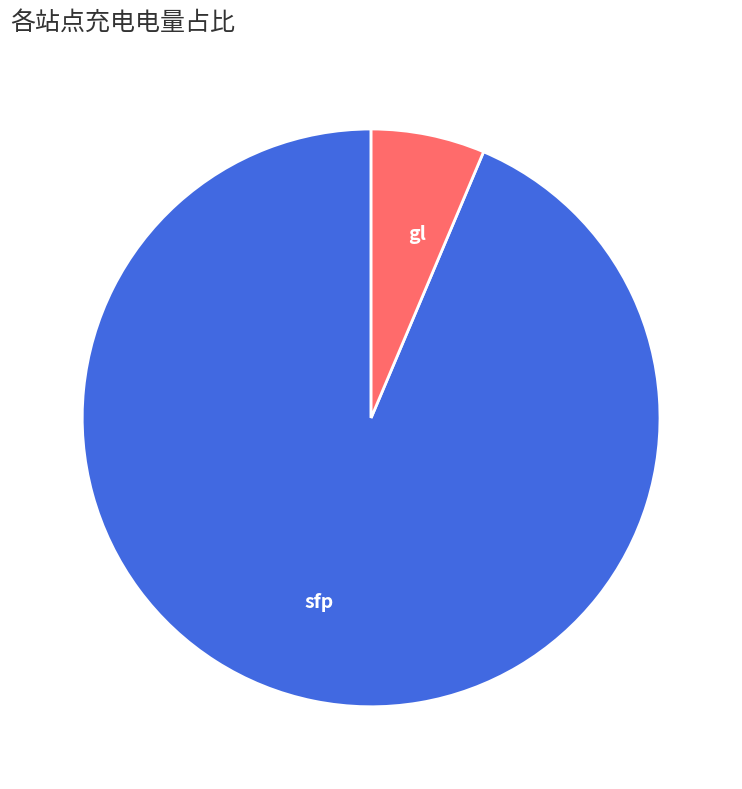

Combined, do sfp and gl account for over 50%?

Yes